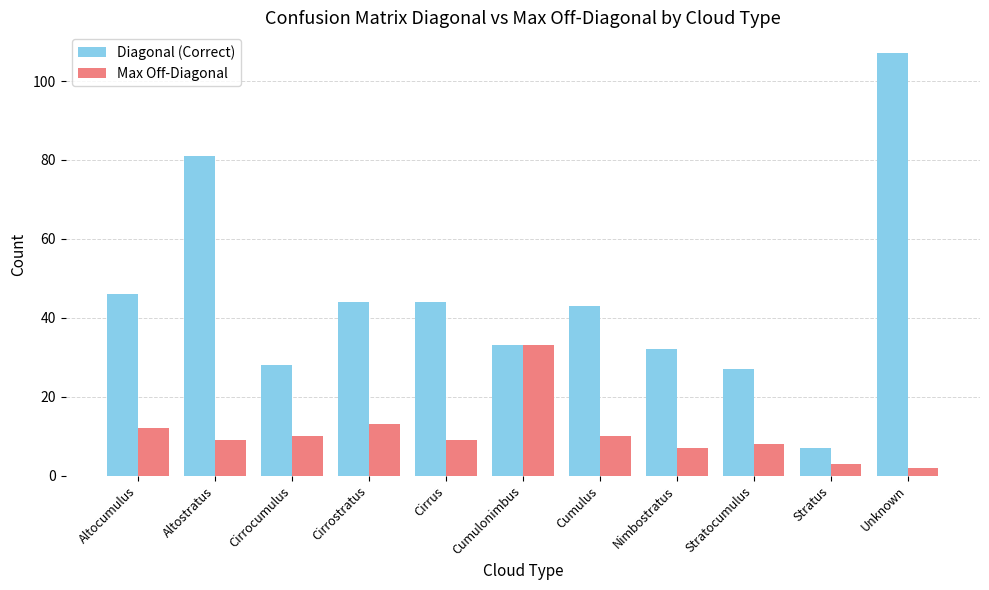

Is it true that Diagonal (Correct) equals 22 at Cumulonimbus?

False